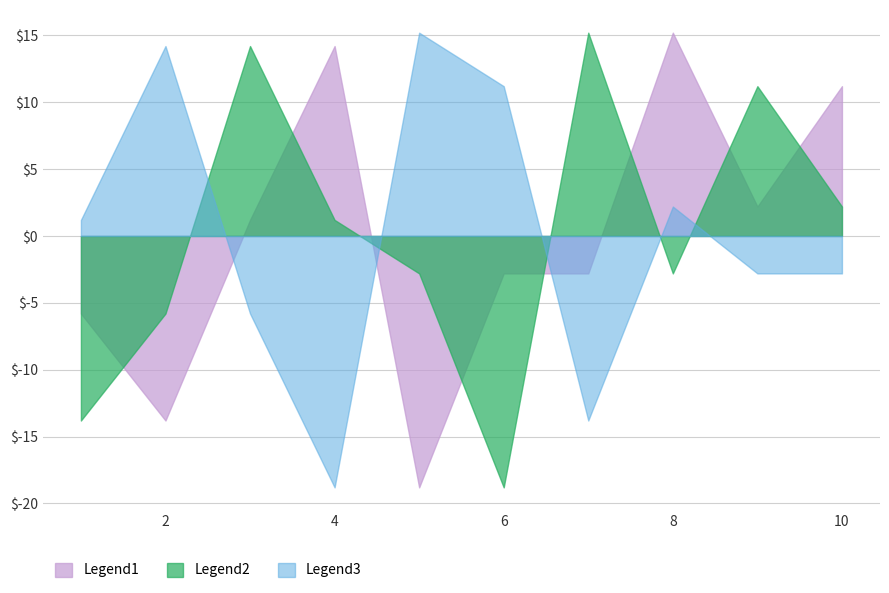

What is the difference between the maximum and minimum values in the Legend1 series?

34.0